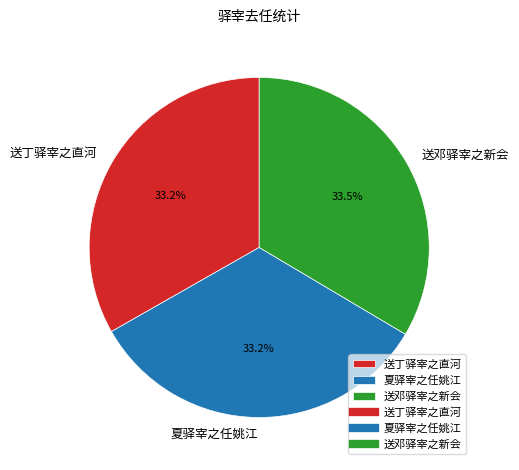

What percentage do 夏驿宰之任姚江 and 送丁驿宰之直河 together represent?

66.5%